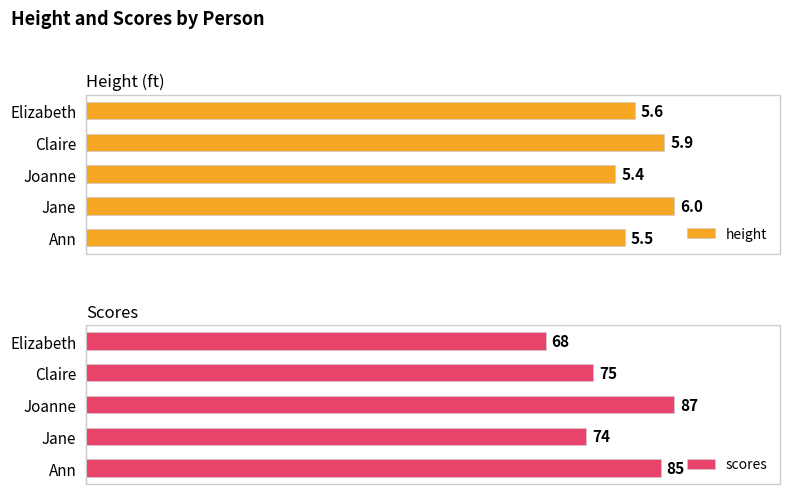

At which label does height reach its minimum?

Joanne